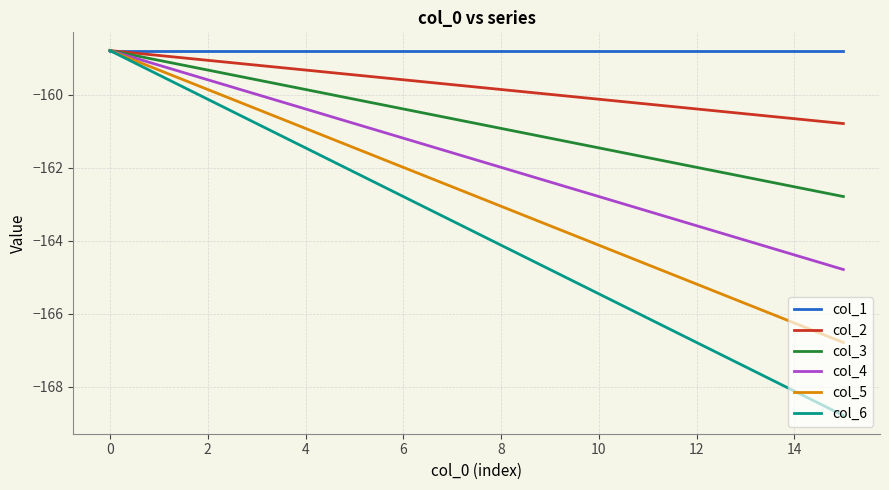

What is the maximum value shown in the chart?

-158.8